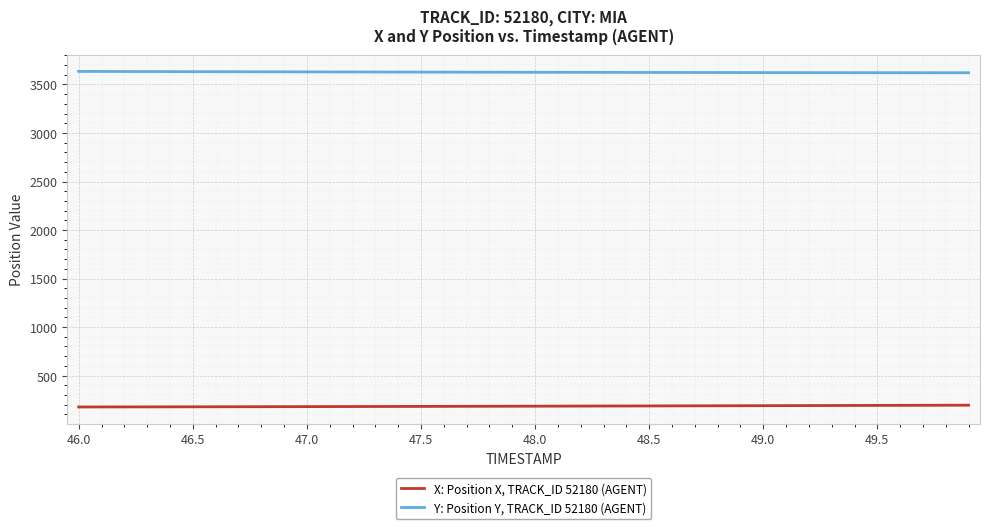

Which series has the largest total across all categories?

Y: Position Y, TRACK_ID 52180 (AGENT)